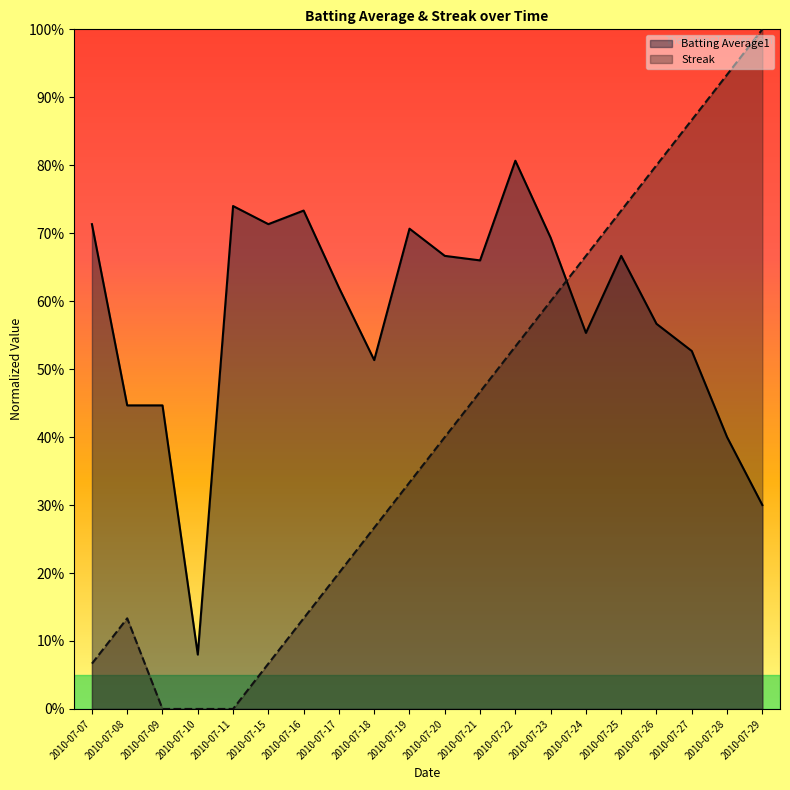

Rank the series by their average value, from lowest to highest.

Streak, Batting Average1